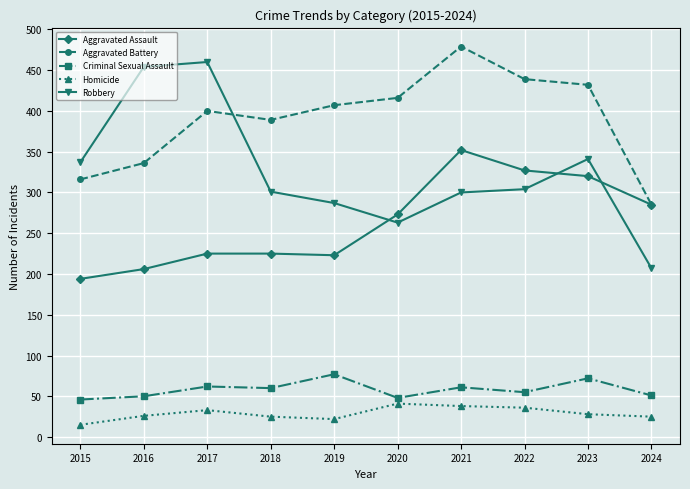

Where do Robbery and Aggravated Assault first cross each other?

2019 and 2020